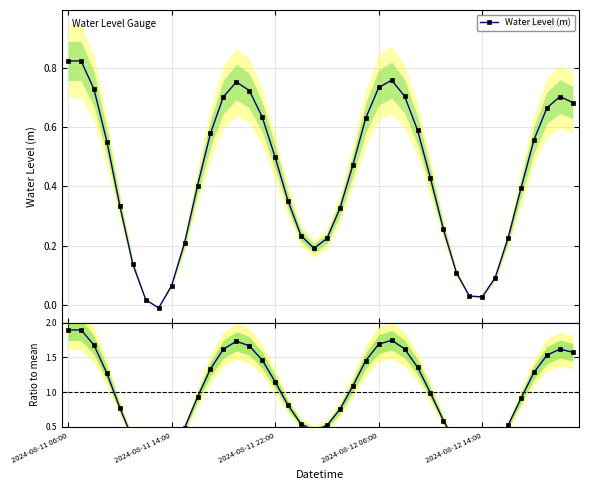

What is the spread (max minus min) of values at 2024-08-11 06:00?

1.1